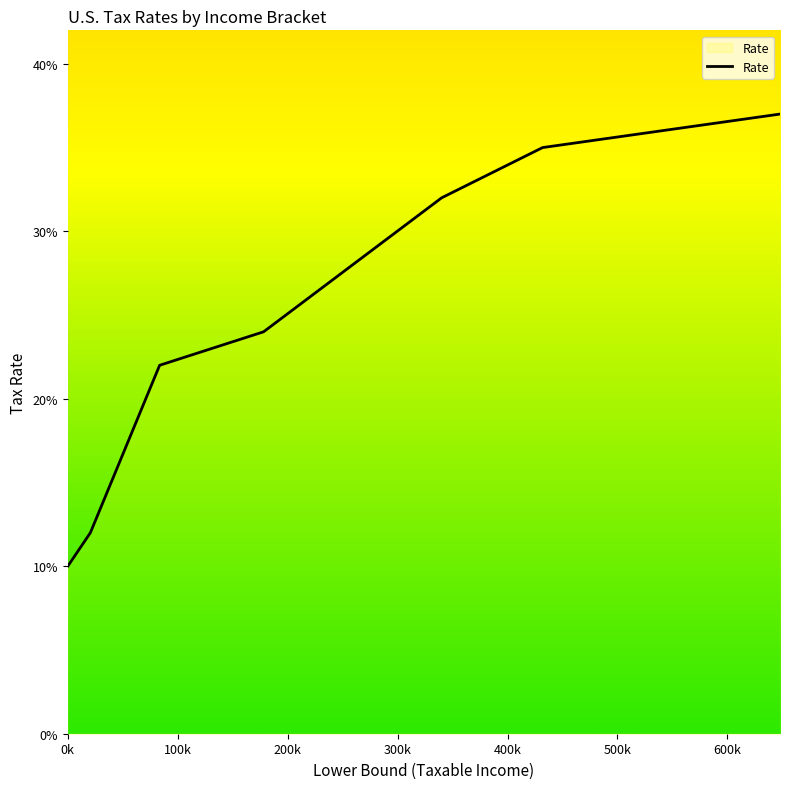

True or false: the data has more than 2 interior local peaks.

False